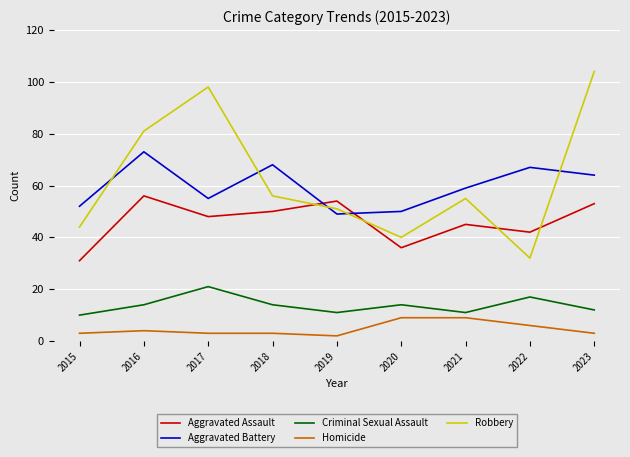

What is the sum of the Robbery values at 2017 and 2018?

154